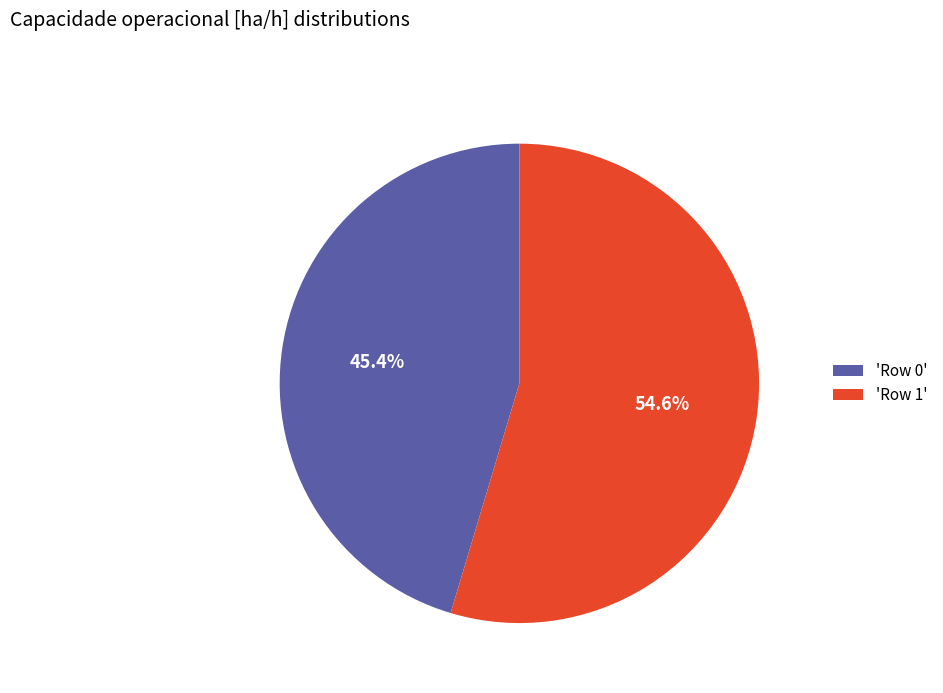

Approximately how many times larger is the value at 'Row 0' compared to 'Row 1'?

0.8